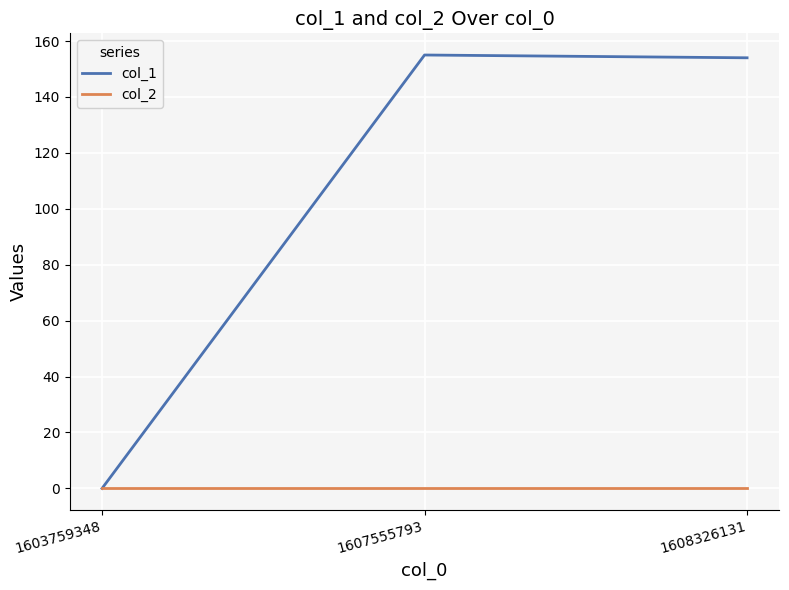

At 1608326131, list the series in order from largest to smallest.

col_1, col_2